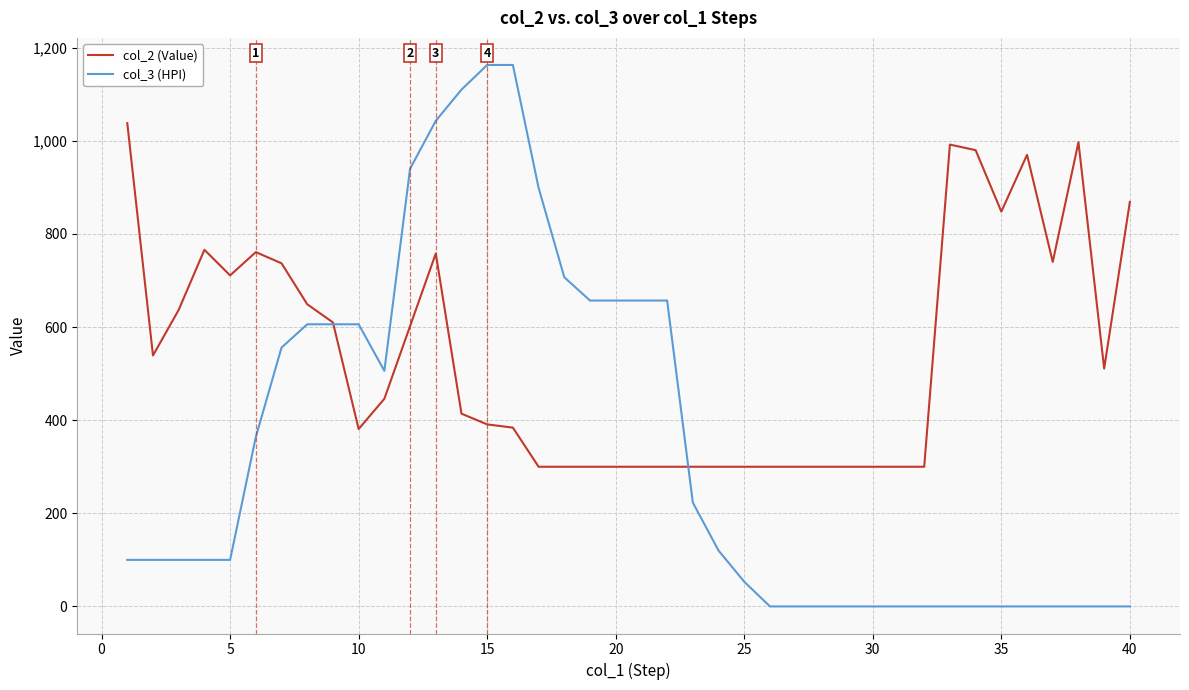

List the series in order of their overall mean, highest first.

col_2 (Value), col_3 (HPI)